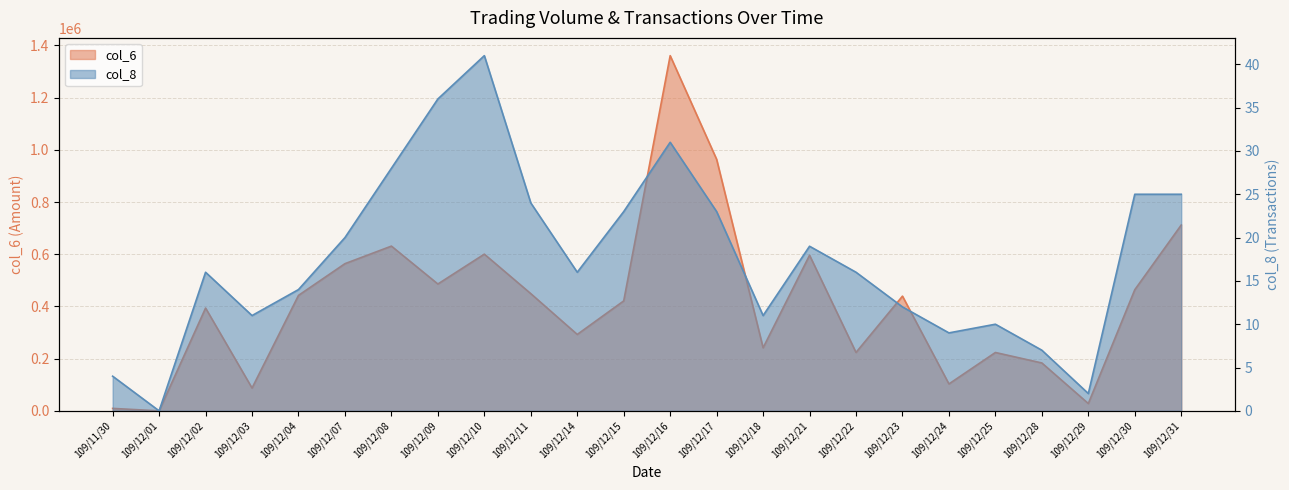

True or false: col_8 has a value of 28 at 109/12/14.

False